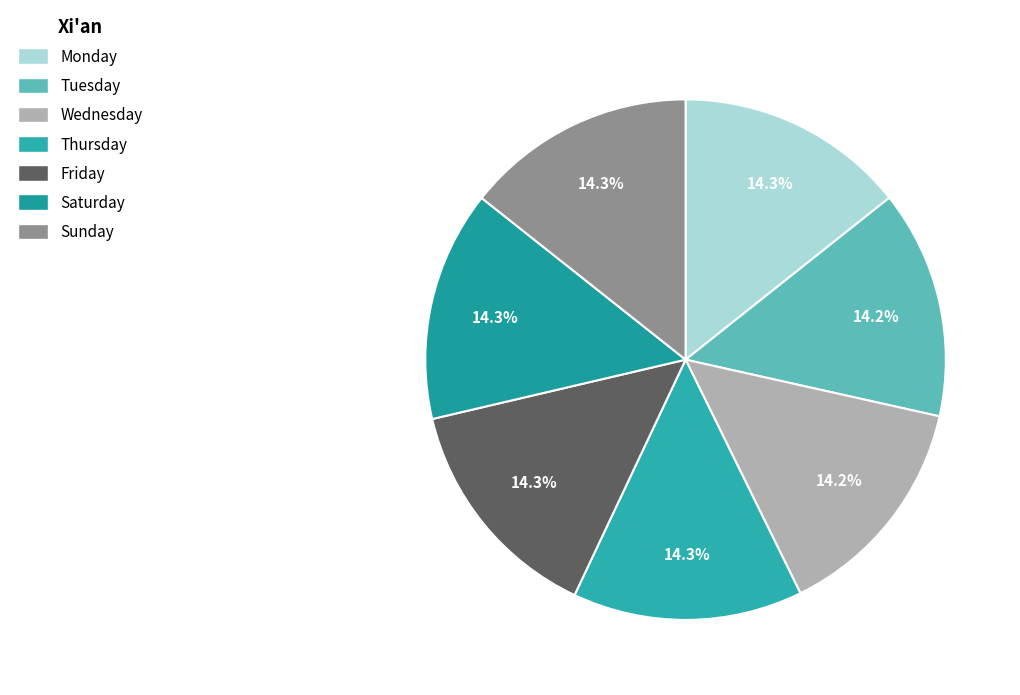

To the nearest percent, what is the combined percentage of Thursday and Sunday?

29%